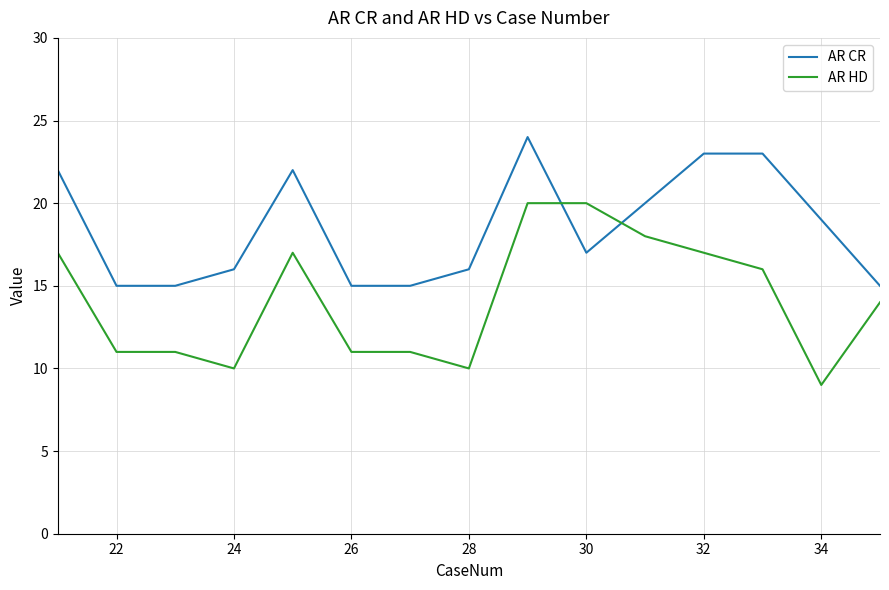

Is this an area chart (filled region under the line)?

No